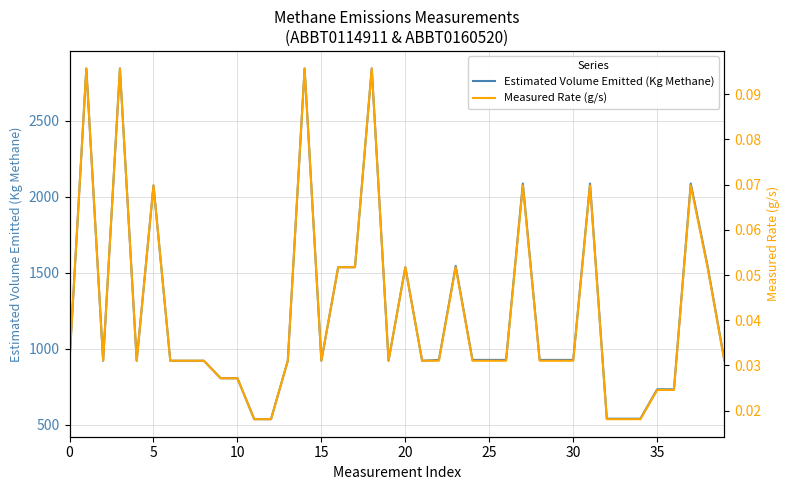

Reading left to right, list all the values displayed in this chart.

Estimated Volume Emitted (Kg Methane): 922.4	2844.1	922.4	2844.1	922.4	2075.4	922.4	922.4	922.4	807.1	807.1	538.1	538.1	922.4	2844.1	922.4	1537.3	1537.3	2844.1	922.4	1537.3	922.4	927.8	1546.3	927.8	927.8	927.8	2087.5	927.8	927.8	927.8	2087.5	541.2	541.2	541.2	734.5	734.5	2087.5	1546.3	927.8
Measured Rate (g/s): 0.0	0.1	0.0	0.1	0.0	0.1	0.0	0.0	0.0	0.0	0.0	0.0	0.0	0.0	0.1	0.0	0.1	0.1	0.1	0.0	0.1	0.0	0.0	0.1	0.0	0.0	0.0	0.1	0.0	0.0	0.0	0.1	0.0	0.0	0.0	0.0	0.0	0.1	0.1	0.0